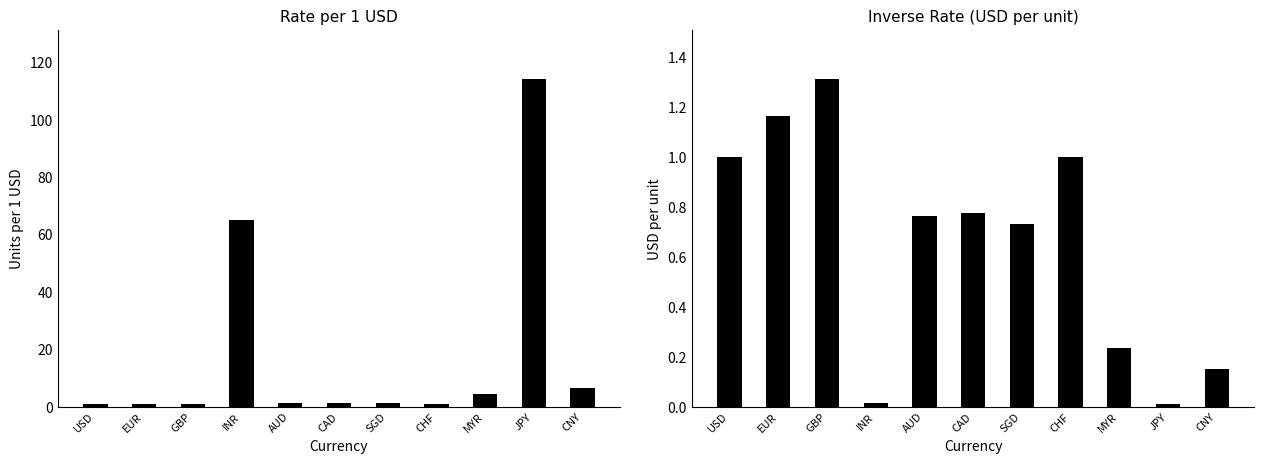

Reading right to left, what are all the values shown in this chart?

1.00 USD: 6.7	114.2	4.2	1.0	1.4	1.3	1.3	64.9	0.8	0.9	1.0
inv. 1.00 USD: 0.2	0.0	0.2	1.0	0.7	0.8	0.8	0.0	1.3	1.2	1.0